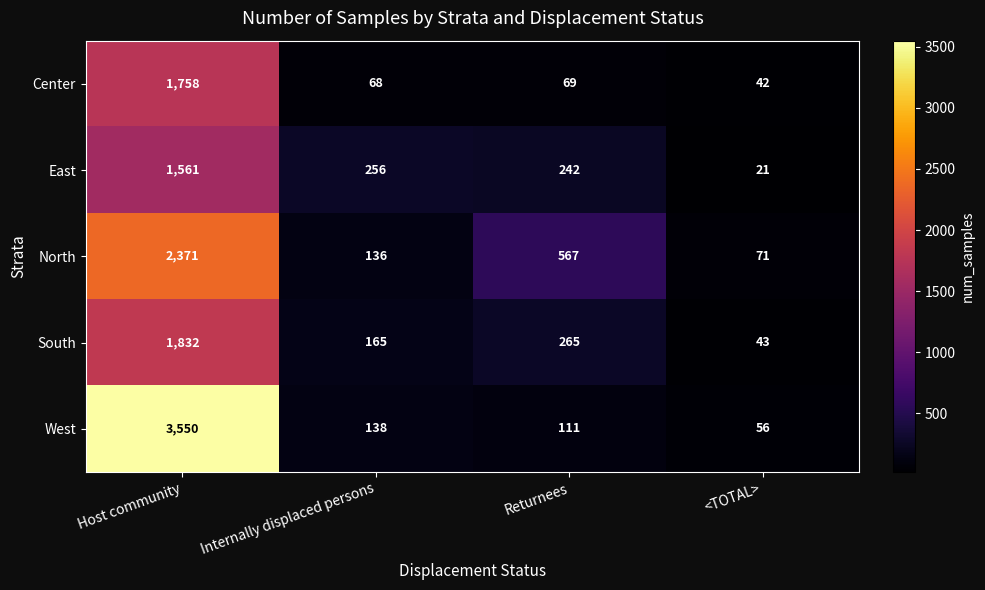

What is the difference between the maximum and second lowest values in the Center series?

1690